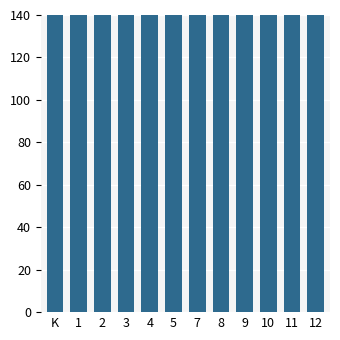

Which has a higher value, K or 5?

K